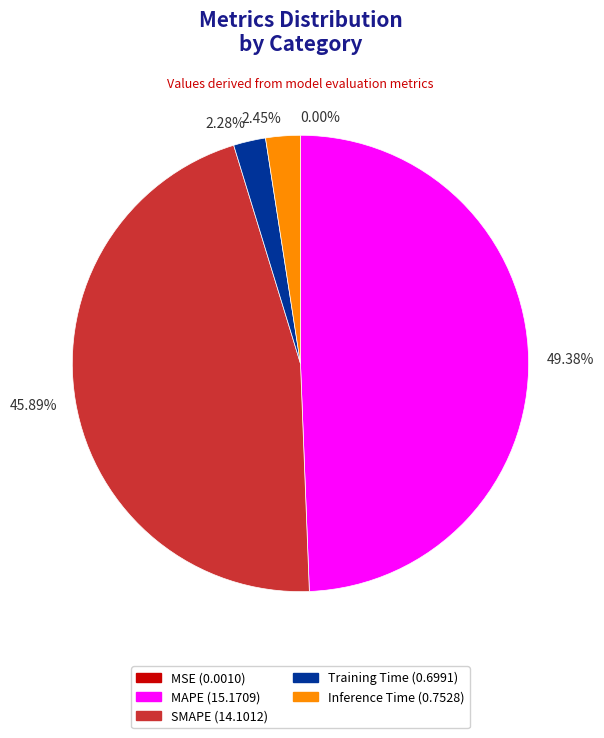

Is SMAPE the majority of the pie?

No